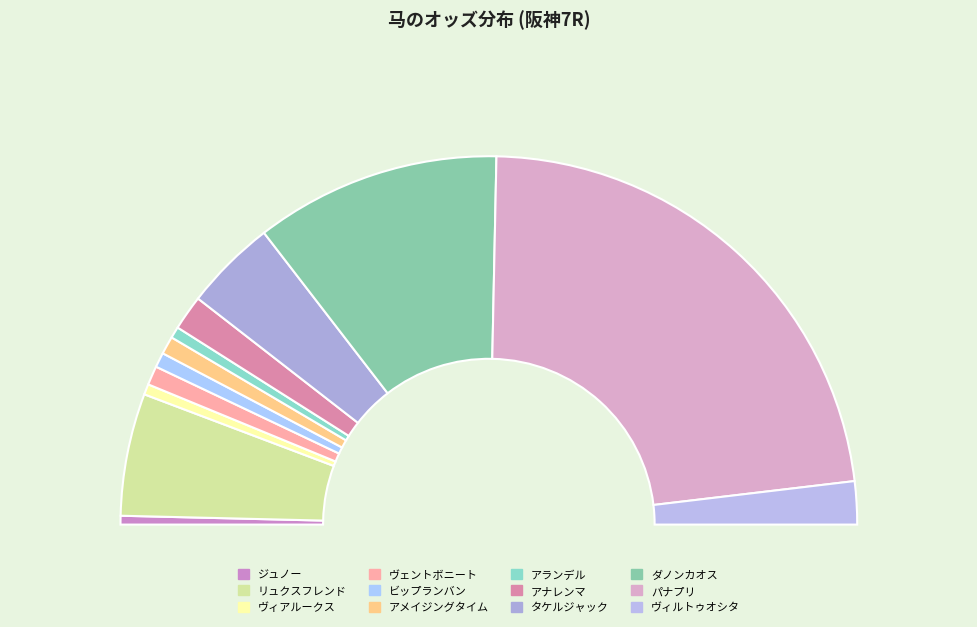

How many segments does this pie chart have?

12